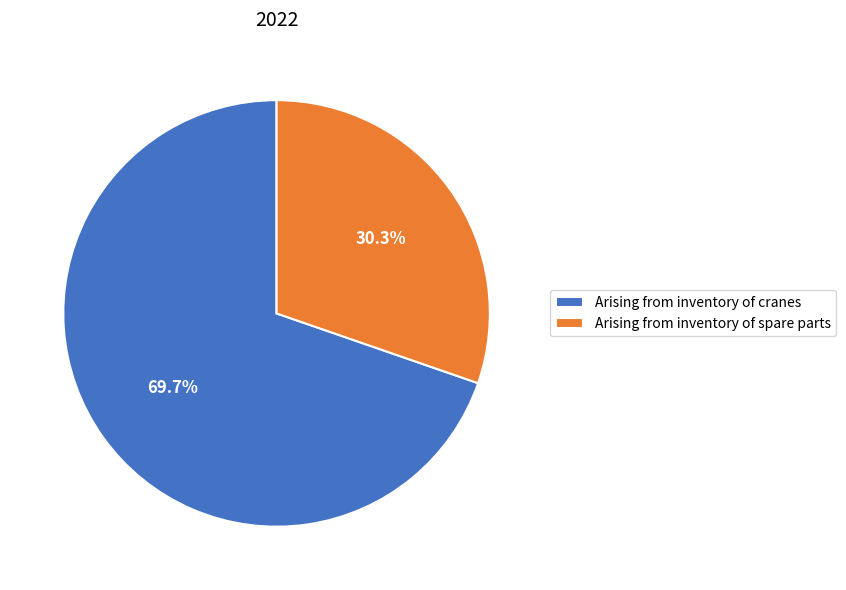

What percentage is the Arising from inventory of spare parts slice, to the nearest percent?

30%